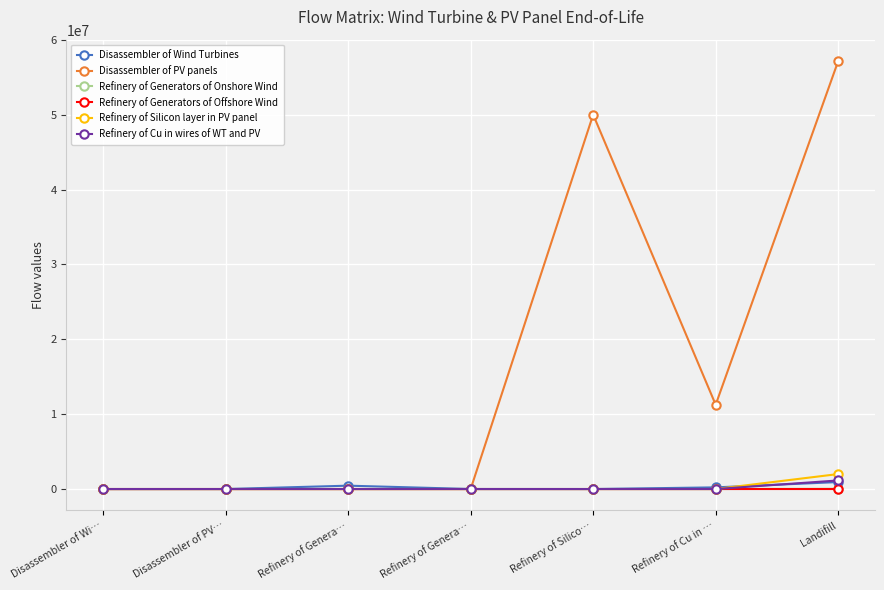

What is the difference between the maximum and second lowest values in the Disassembler of Wind Turbines series?

932644.6